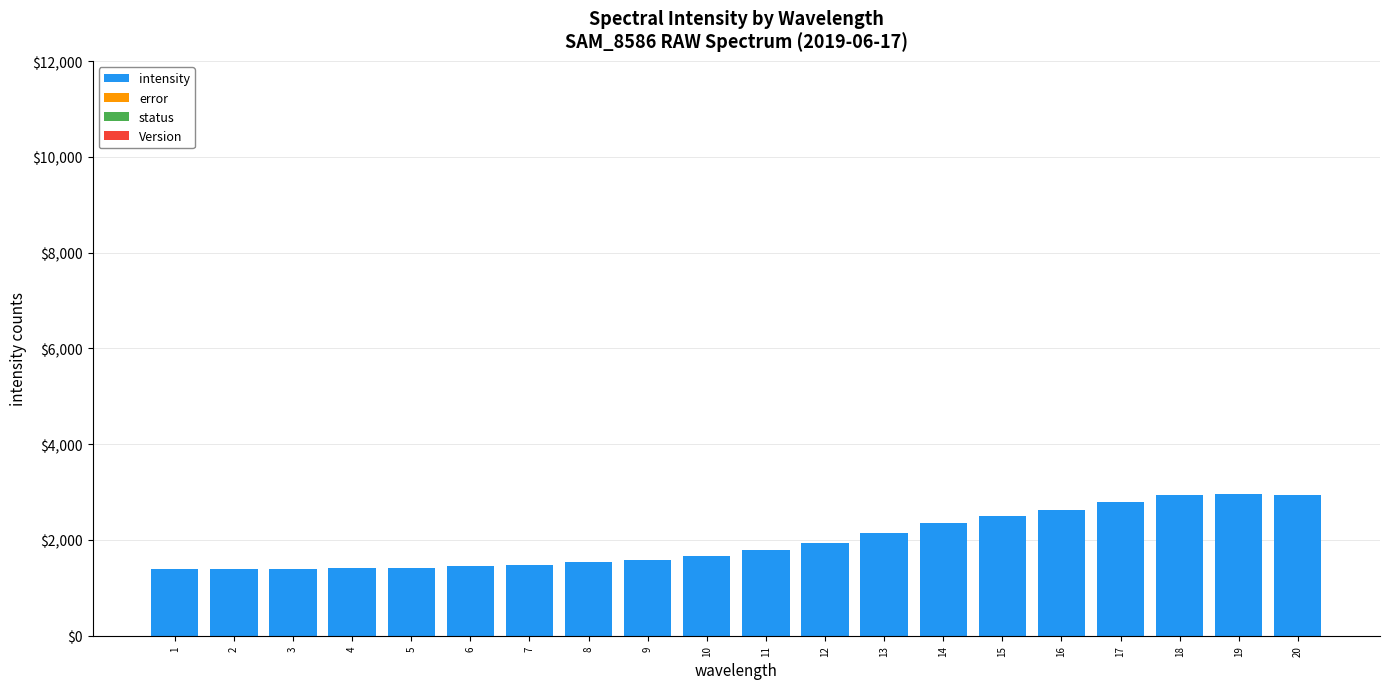

Are the bars horizontal?

No